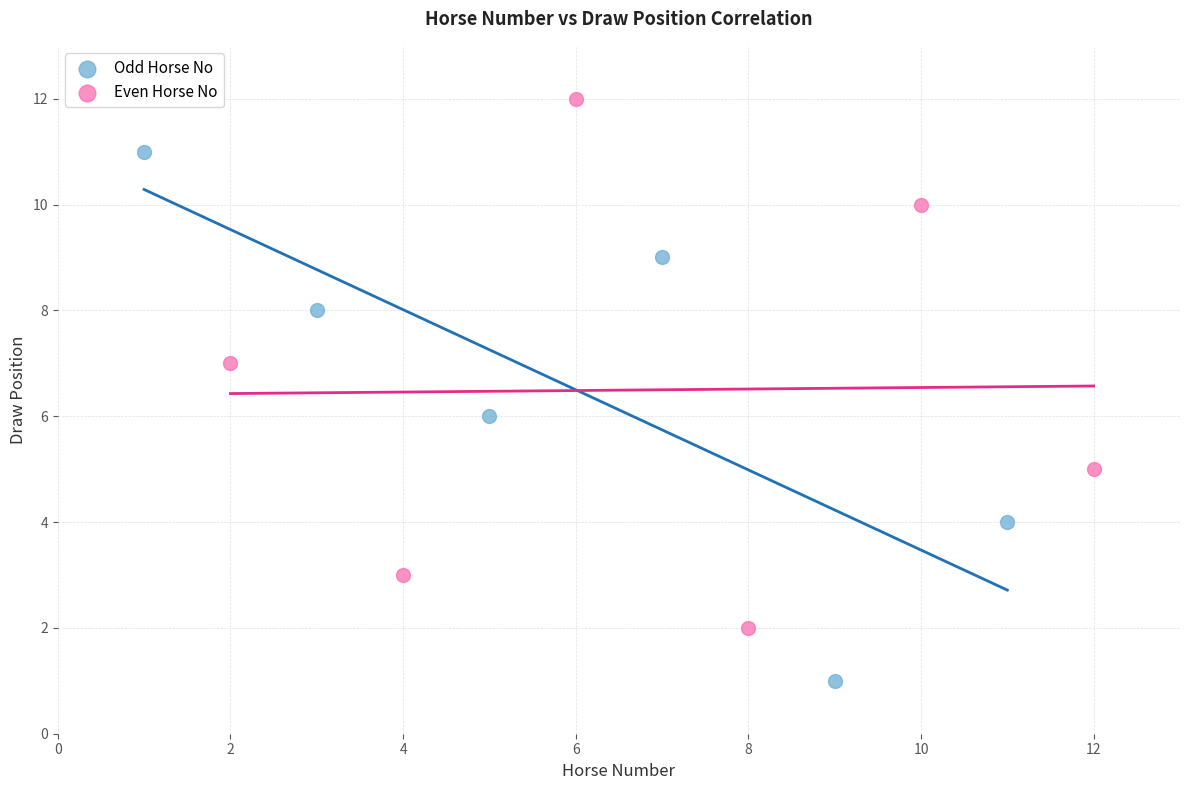

Which series reaches the maximum Y coordinate?

Even Horse No